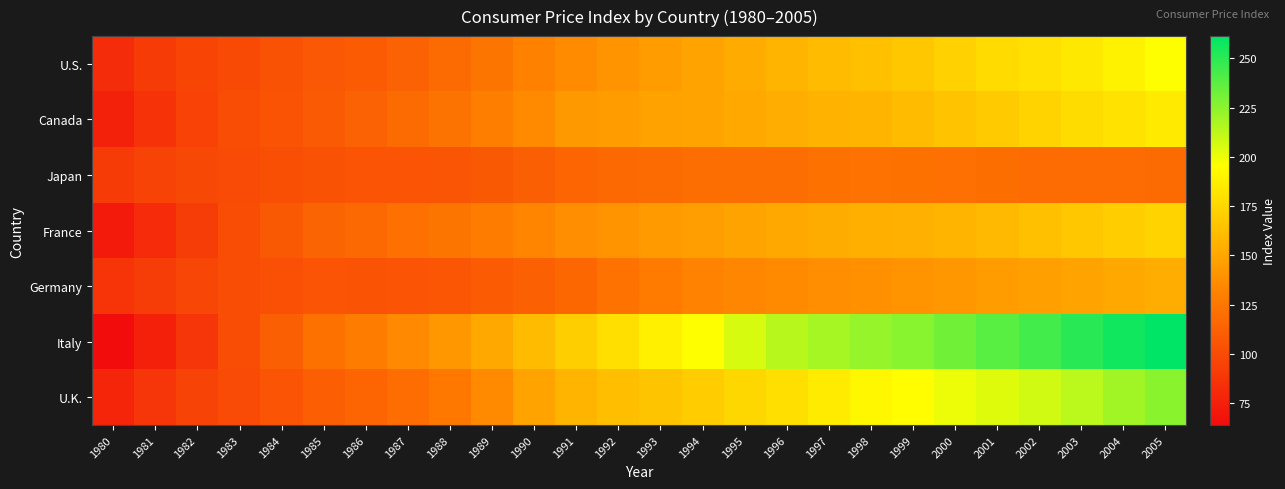

At how many categories does at least one series exceed 227?

6